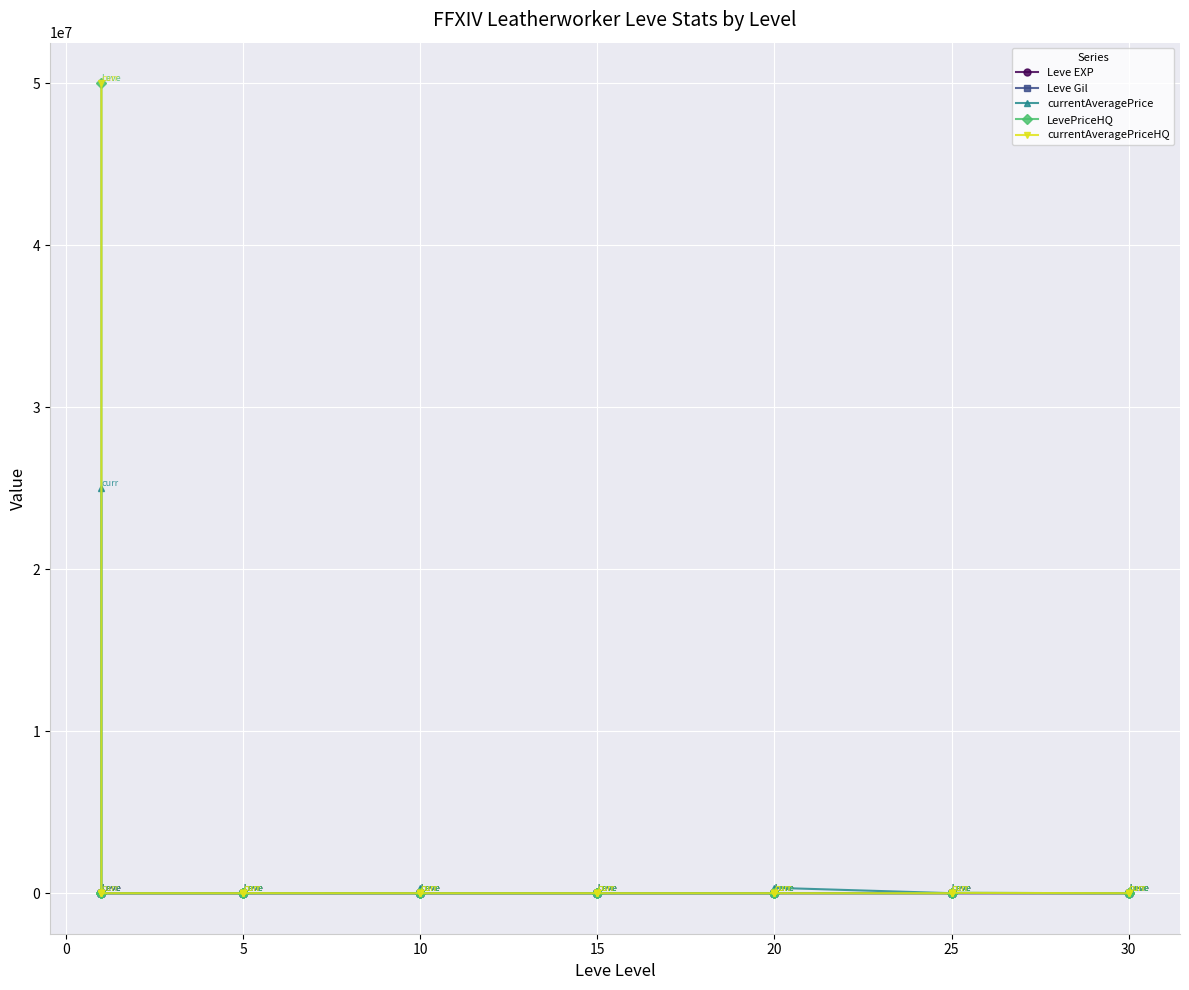

How many lines are shown in the chart?

5